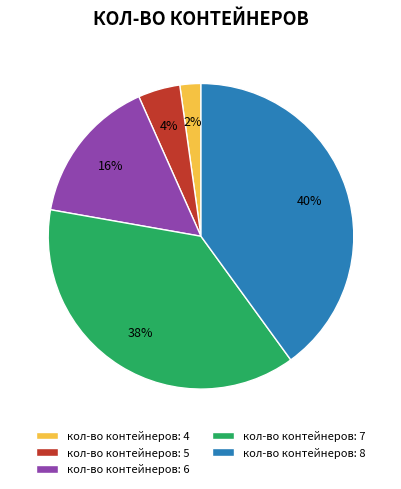

Does any single category account for the majority?

No